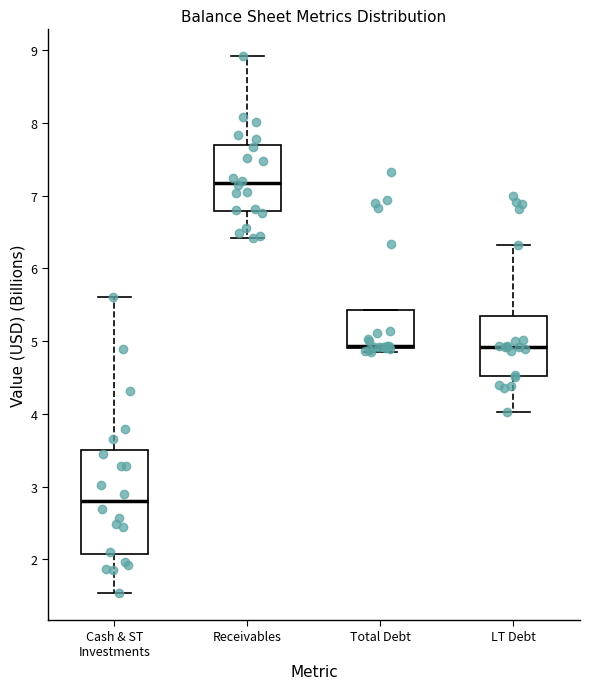

Reading left to right, transcribe this box plot: for each box, give where its median line is, the range the box spans, and where its two whiskers end, as read against the y-axis. The values are not printed on the chart, so give them approximately, as read against the axis.

Cash & ST Investments: median 2.8, box 2.1 to 3.5, whiskers 1.5 to 5.6
Receivables: median 7.2, box 6.8 to 7.7, whiskers 6.4 to 8.9
Total Debt: median 4.9 (drawn on the box's lower edge), box 4.9 to 5.4, whiskers 4.9 (just below the box's lower edge) to 5.4
LT Debt: median 4.9, box 4.5 to 5.3, whiskers 4.0 to 6.3